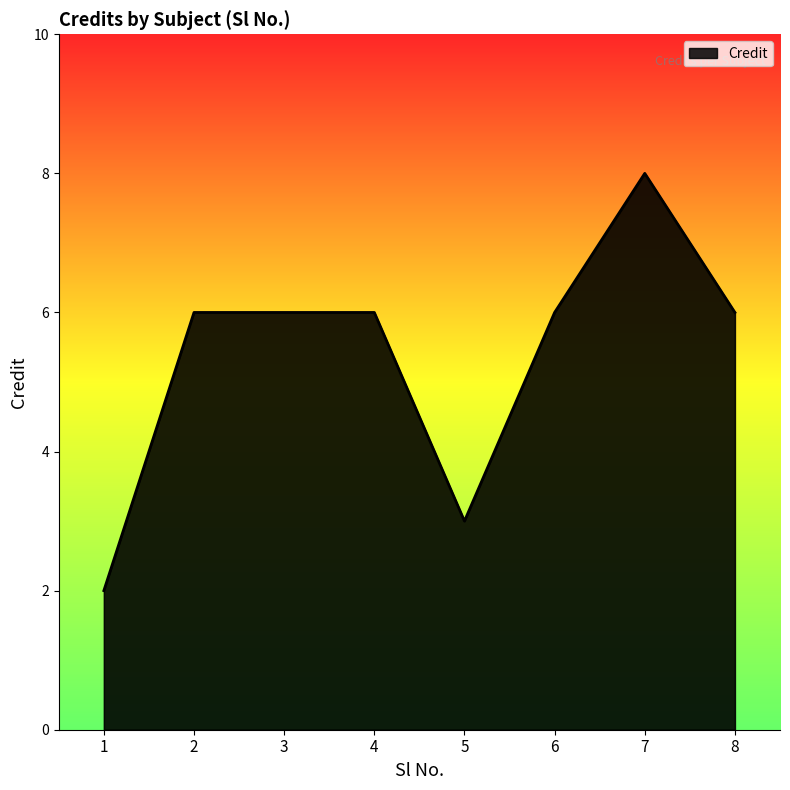

What is the ratio of the value at 3 to the value at 6?

1.0